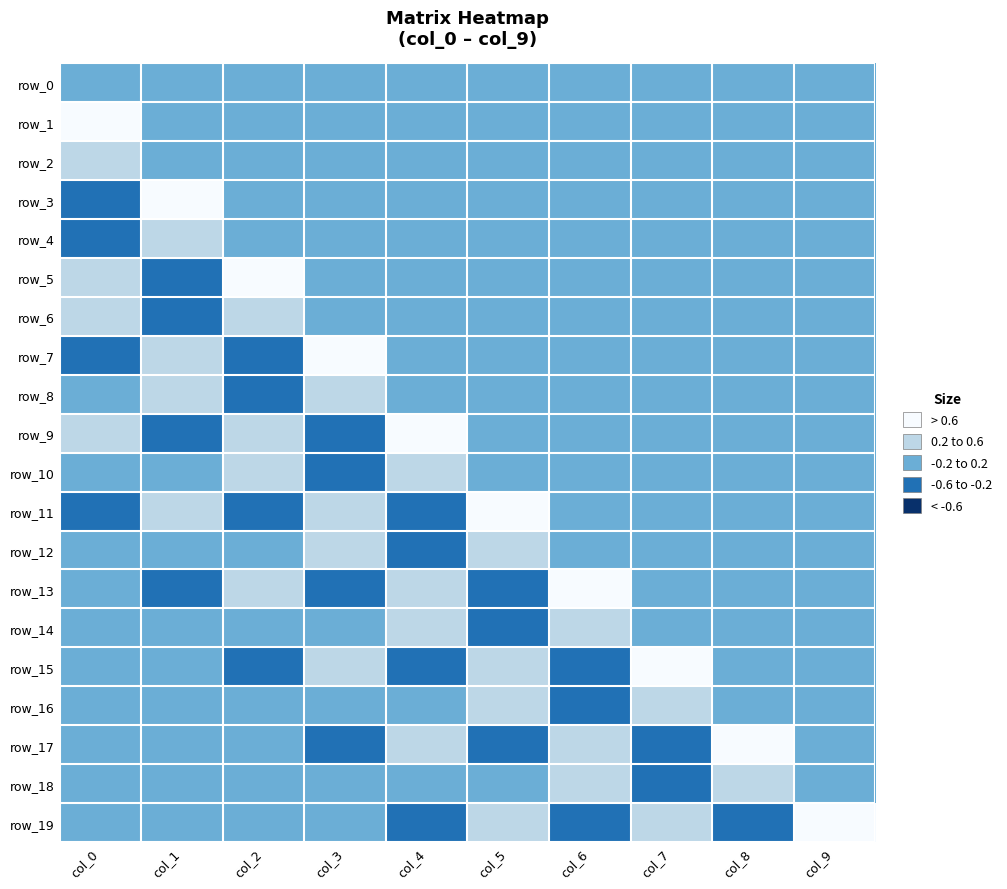

The value of row_8 at col_8 is 0.0. True or false?

True